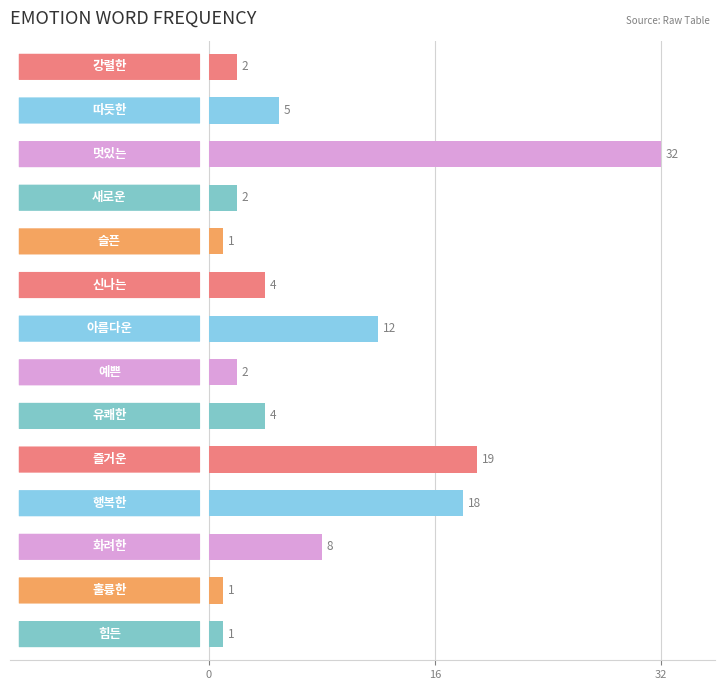

Reading bottom to top, transcribe all the data shown in this chart.

1	1	8	18	19	4	2	12	4	1	2	32	5	2